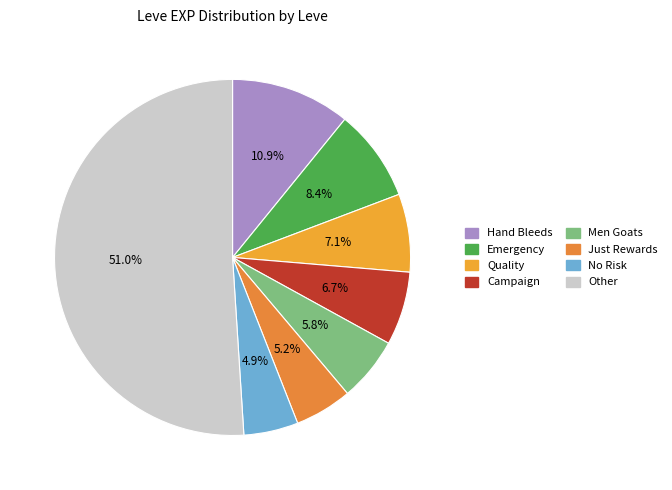

How many segments does this pie chart have?

8